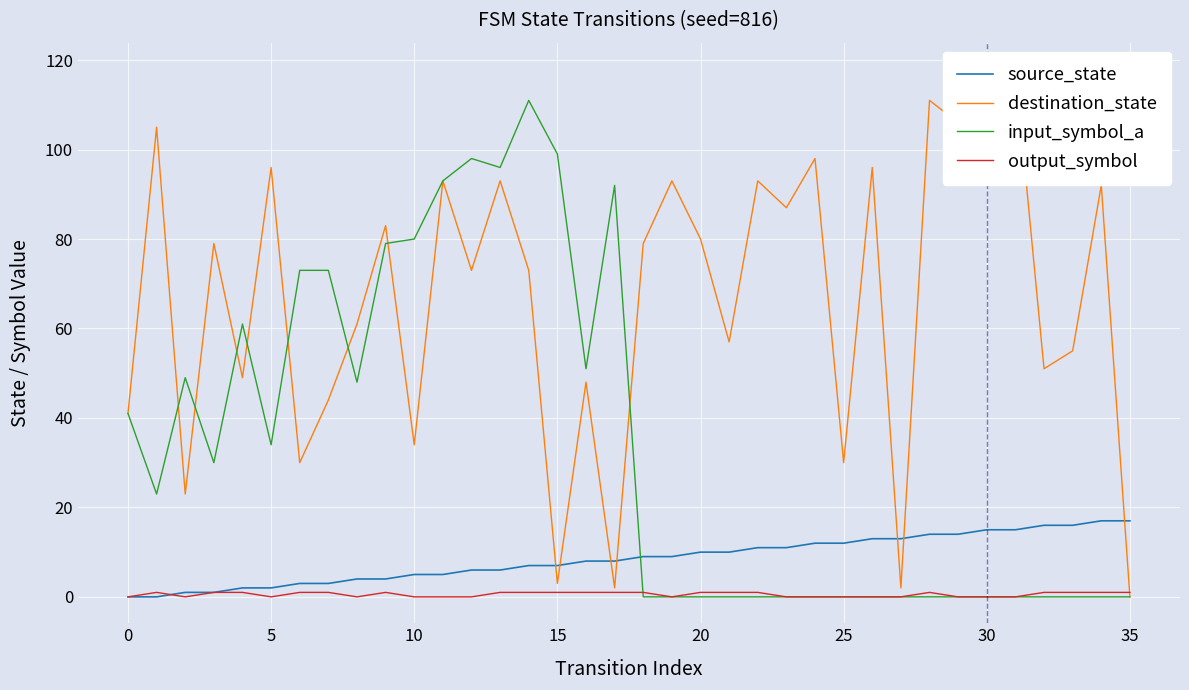

At which category is the sum across all series the highest?

13